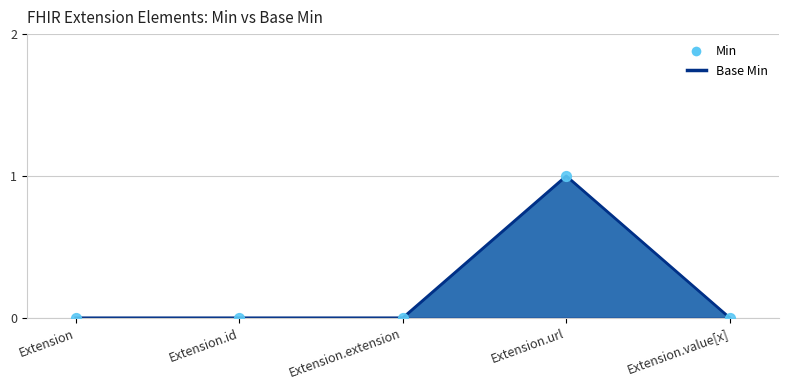

What are all the series names shown in the legend?

Min, Base Min